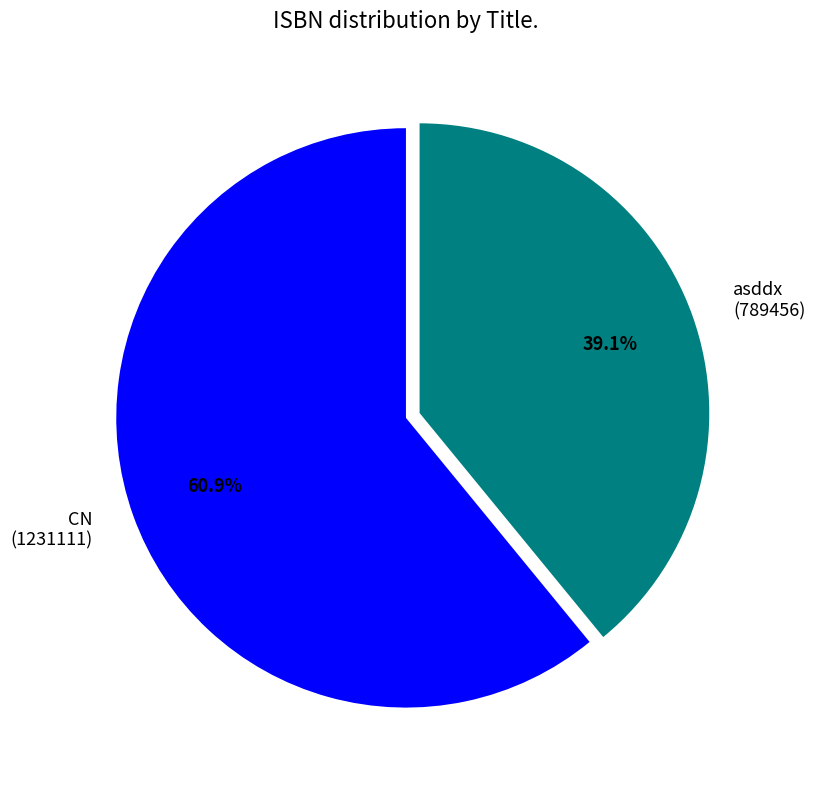

Rank the categories by value from lowest to highest.

asddx, CN